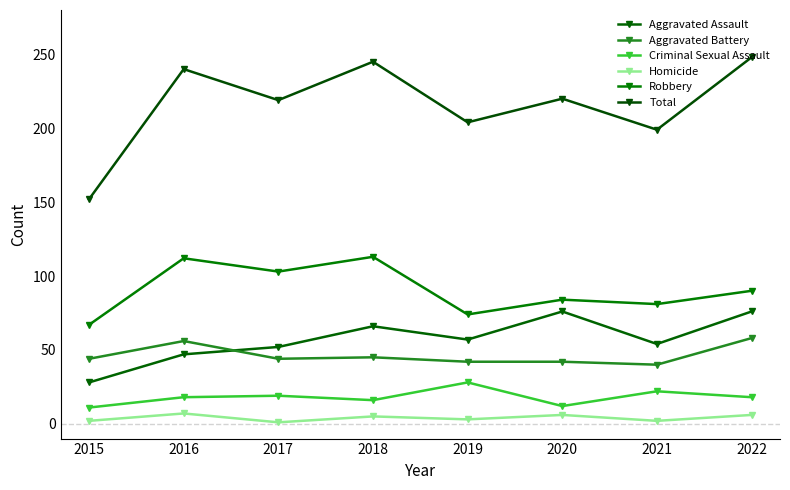

Between 2015 and 2017, which series saw the biggest shift?

Total